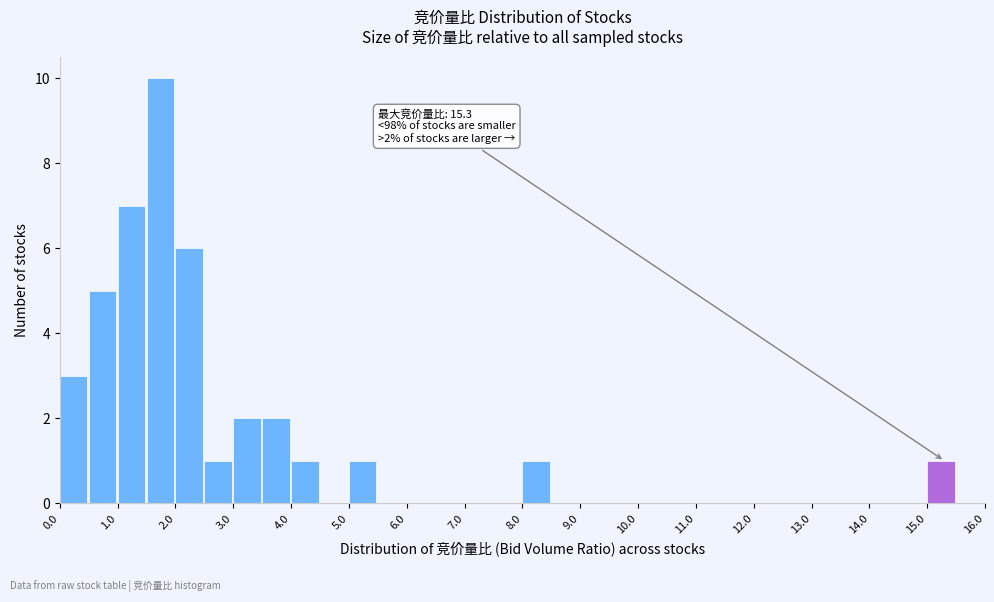

Which range on the x-axis has the tallest bar?

1.5 to 2.0